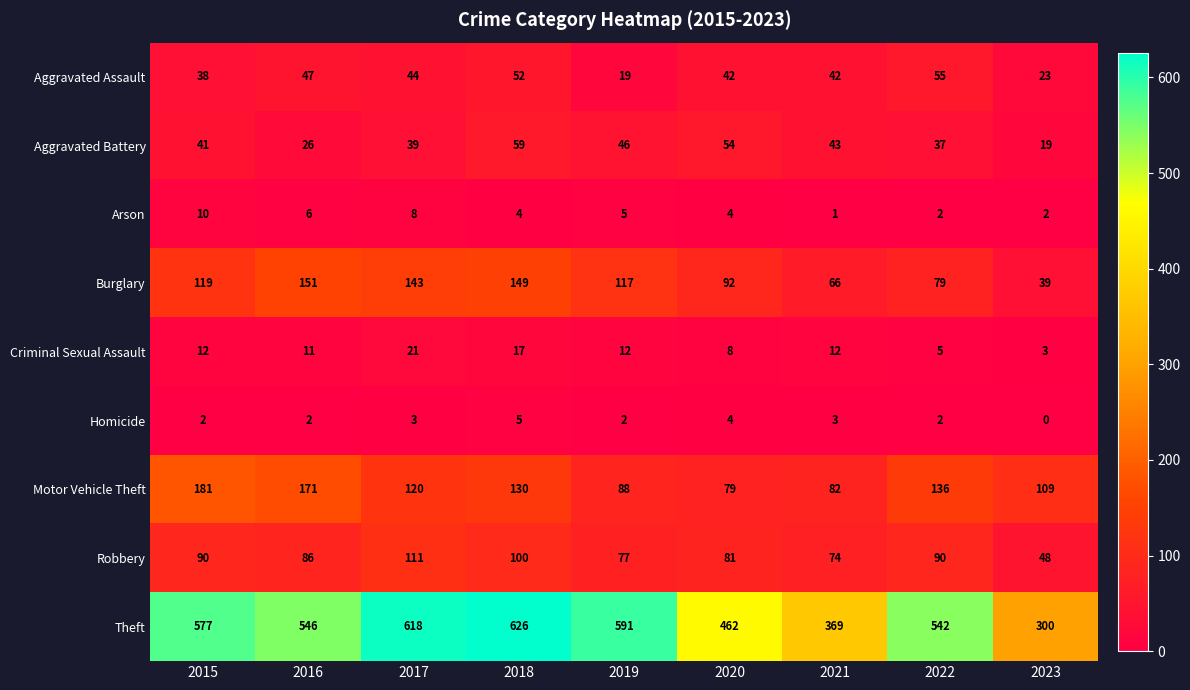

Read the Homicide value at 2017.

3